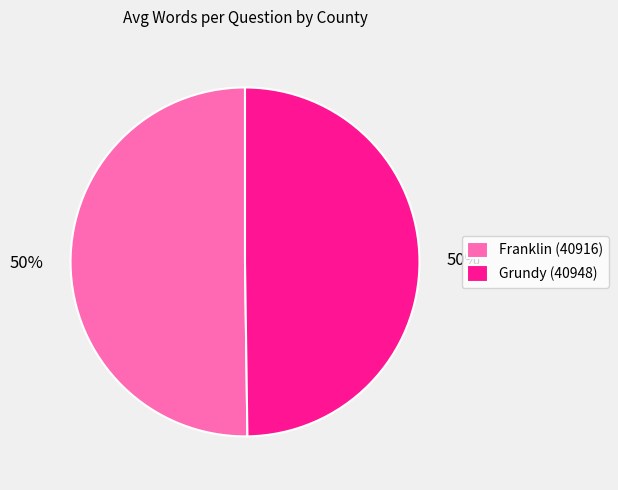

To the nearest percent, what is the average slice percentage?

50%